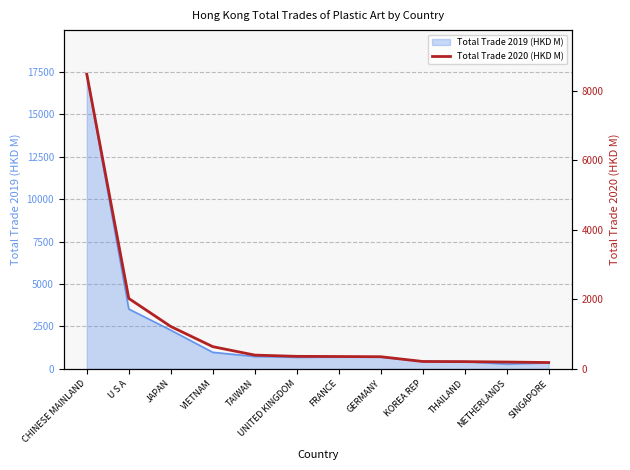

At which label is the value closest to 4328?

U S A